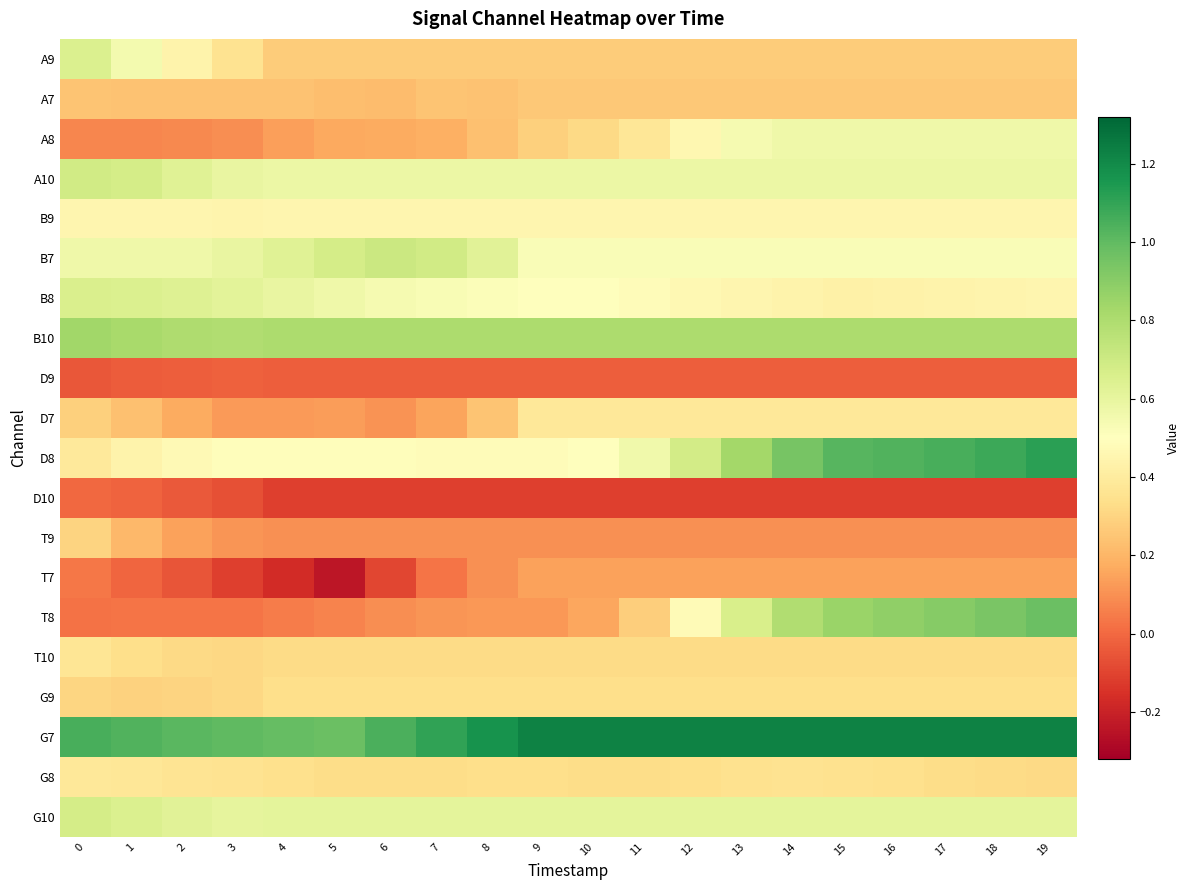

Reading right to left, extract all data points from this chart.

A9: 19=0.3	18=0.3	17=0.3	16=0.3	15=0.3	14=0.3	13=0.3	12=0.3	11=0.3	10=0.3	9=0.3	8=0.3	7=0.3	6=0.3	5=0.3	4=0.3	3=0.4	2=0.4	1=0.6	0=0.6
A7: 19=0.3	18=0.3	17=0.3	16=0.3	15=0.3	14=0.3	13=0.3	12=0.3	11=0.3	10=0.3	9=0.3	8=0.2	7=0.2	6=0.2	5=0.2	4=0.2	3=0.2	2=0.2	1=0.2	0=0.2
A8: 19=0.6	18=0.6	17=0.6	16=0.6	15=0.6	14=0.6	13=0.5	12=0.5	11=0.4	10=0.3	9=0.3	8=0.2	7=0.2	6=0.2	5=0.2	4=0.1	3=0.1	2=0.1	1=0.1	0=0.1
A10: 19=0.6	18=0.6	17=0.6	16=0.6	15=0.6	14=0.6	13=0.6	12=0.6	11=0.6	10=0.6	9=0.6	8=0.6	7=0.6	6=0.6	5=0.6	4=0.6	3=0.6	2=0.6	1=0.7	0=0.7
B9: 19=0.5	18=0.5	17=0.5	16=0.5	15=0.5	14=0.5	13=0.5	12=0.5	11=0.5	10=0.5	9=0.5	8=0.5	7=0.5	6=0.5	5=0.5	4=0.5	3=0.4	2=0.5	1=0.5	0=0.5
B7: 19=0.5	18=0.5	17=0.5	16=0.5	15=0.5	14=0.5	13=0.5	12=0.5	11=0.5	10=0.5	9=0.5	8=0.6	7=0.7	6=0.7	5=0.7	4=0.6	3=0.6	2=0.6	1=0.6	0=0.6
B8: 19=0.5	18=0.4	17=0.4	16=0.4	15=0.4	14=0.4	13=0.4	12=0.5	11=0.5	10=0.5	9=0.5	8=0.5	7=0.5	6=0.5	5=0.6	4=0.6	3=0.6	2=0.6	1=0.7	0=0.7
B10: 19=0.8	18=0.8	17=0.8	16=0.8	15=0.8	14=0.8	13=0.8	12=0.8	11=0.8	10=0.8	9=0.8	8=0.8	7=0.8	6=0.8	5=0.8	4=0.8	3=0.8	2=0.8	1=0.8	0=0.8
D9: 19=-0.0	18=-0.0	17=-0.0	16=-0.0	15=-0.0	14=-0.0	13=-0.0	12=-0.0	11=-0.0	10=-0.0	9=-0.0	8=-0.0	7=-0.0	6=-0.0	5=-0.0	4=-0.0	3=-0.0	2=-0.0	1=-0.0	0=-0.0
D7: 19=0.4	18=0.4	17=0.4	16=0.4	15=0.4	14=0.4	13=0.4	12=0.4	11=0.4	10=0.4	9=0.4	8=0.2	7=0.1	6=0.1	5=0.1	4=0.1	3=0.1	2=0.2	1=0.2	0=0.3
D8: 19=1.1	18=1.1	17=1.1	16=1.0	15=1.0	14=0.9	13=0.8	12=0.7	11=0.6	10=0.5	9=0.5	8=0.5	7=0.5	6=0.5	5=0.5	4=0.5	3=0.5	2=0.5	1=0.4	0=0.4
D10: 19=-0.1	18=-0.1	17=-0.1	16=-0.1	15=-0.1	14=-0.1	13=-0.1	12=-0.1	11=-0.1	10=-0.1	9=-0.1	8=-0.1	7=-0.1	6=-0.1	5=-0.1	4=-0.1	3=-0.1	2=-0.0	1=-0.0	0=-0.0
T9: 19=0.1	18=0.1	17=0.1	16=0.1	15=0.1	14=0.1	13=0.1	12=0.1	11=0.1	10=0.1	9=0.1	8=0.1	7=0.1	6=0.1	5=0.1	4=0.1	3=0.1	2=0.1	1=0.2	0=0.3
T7: 19=0.1	18=0.1	17=0.1	16=0.1	15=0.1	14=0.1	13=0.1	12=0.1	11=0.1	10=0.1	9=0.1	8=0.1	7=0.0	6=-0.1	5=-0.2	4=-0.2	3=-0.1	2=-0.1	1=-0.0	0=0.0
T8: 19=1.0	18=0.9	17=0.9	16=0.9	15=0.9	14=0.8	13=0.7	12=0.5	11=0.3	10=0.2	9=0.1	8=0.1	7=0.1	6=0.1	5=0.1	4=0.0	3=0.0	2=0.0	1=0.0	0=0.0
T10: 19=0.3	18=0.3	17=0.3	16=0.3	15=0.3	14=0.3	13=0.3	12=0.3	11=0.3	10=0.3	9=0.3	8=0.3	7=0.3	6=0.3	5=0.3	4=0.3	3=0.3	2=0.3	1=0.3	0=0.4
G9: 19=0.3	18=0.3	17=0.3	16=0.3	15=0.3	14=0.3	13=0.3	12=0.3	11=0.3	10=0.3	9=0.3	8=0.3	7=0.3	6=0.3	5=0.3	4=0.3	3=0.3	2=0.3	1=0.3	0=0.3
G7: 19=1.2	18=1.2	17=1.2	16=1.2	15=1.2	14=1.2	13=1.2	12=1.2	11=1.2	10=1.2	9=1.2	8=1.2	7=1.1	6=1.0	5=1.0	4=1.0	3=1.0	2=1.0	1=1.0	0=1.1
G8: 19=0.3	18=0.3	17=0.3	16=0.3	15=0.4	14=0.4	13=0.3	12=0.3	11=0.3	10=0.3	9=0.3	8=0.3	7=0.3	6=0.3	5=0.3	4=0.3	3=0.4	2=0.4	1=0.4	0=0.4
G10: 19=0.6	18=0.6	17=0.6	16=0.6	15=0.6	14=0.6	13=0.6	12=0.6	11=0.6	10=0.6	9=0.6	8=0.6	7=0.6	6=0.6	5=0.6	4=0.6	3=0.6	2=0.6	1=0.7	0=0.7